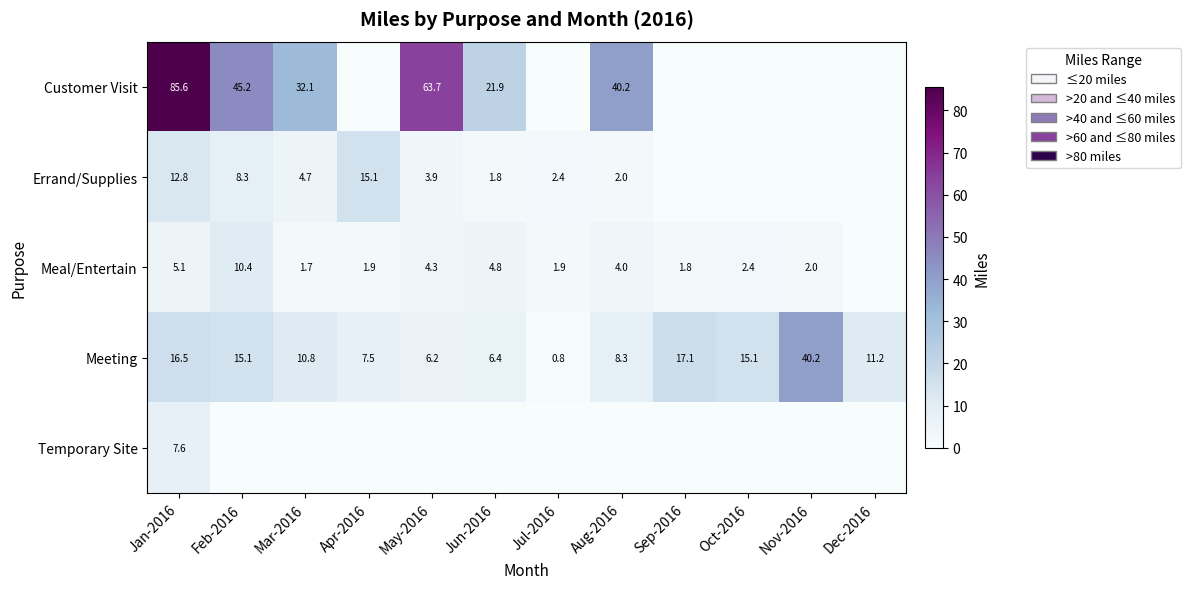

Is it true that Customer Visit equals 71.9 at Feb-2016?

False